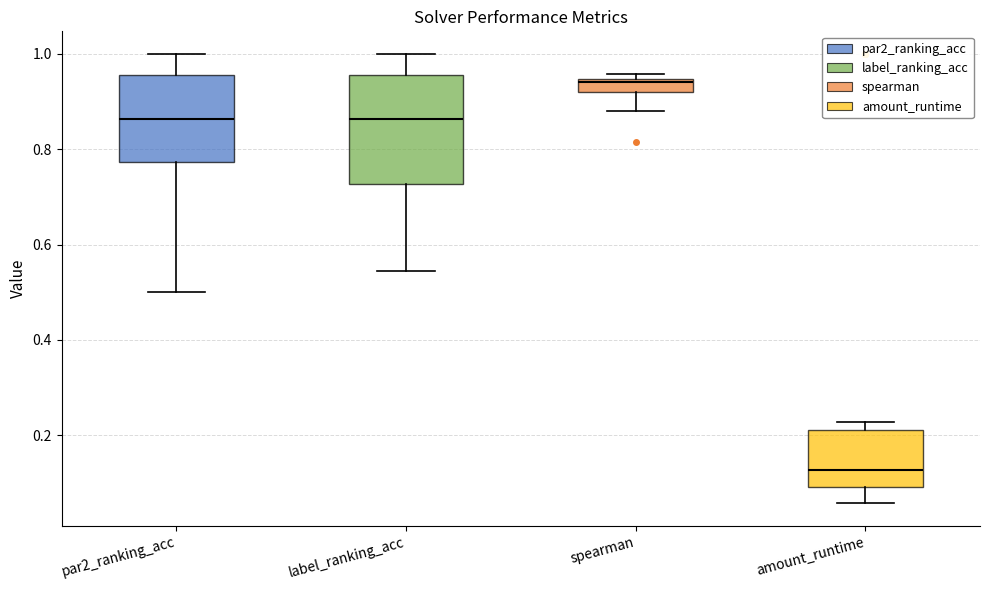

Which box has the lowest median line?

amount_runtime